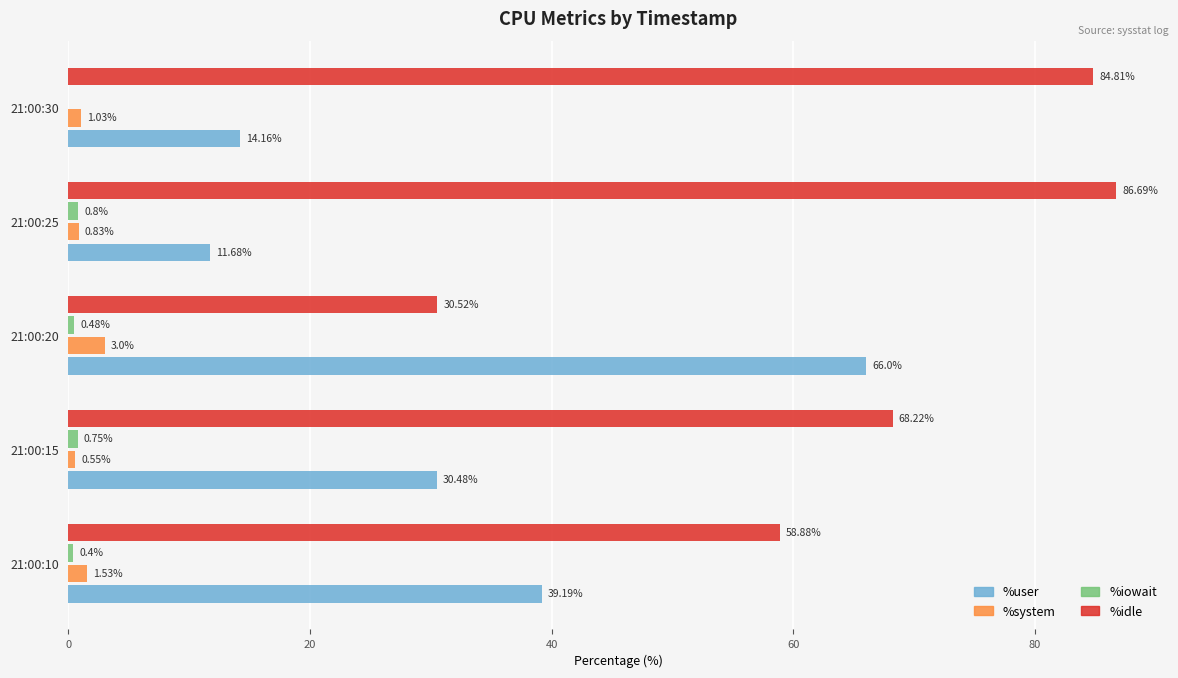

Between 21:00:10 and 21:00:25, which series saw the biggest shift?

%idle